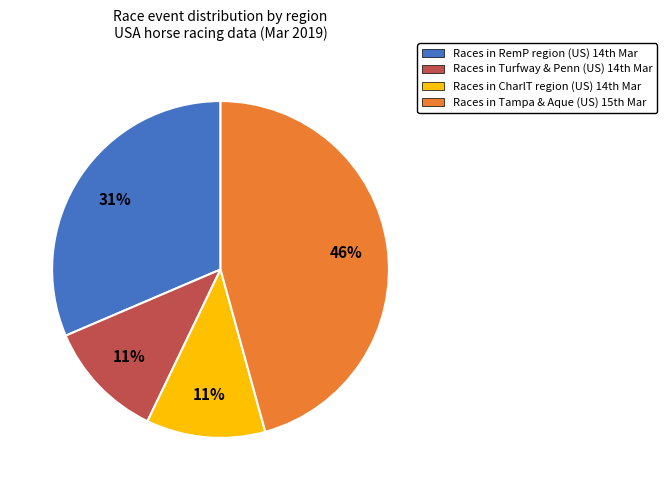

How many segments does this pie chart have?

4